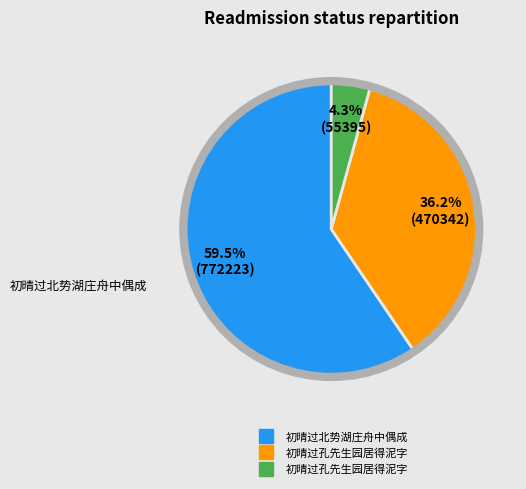

Count the number of slices in the pie.

3